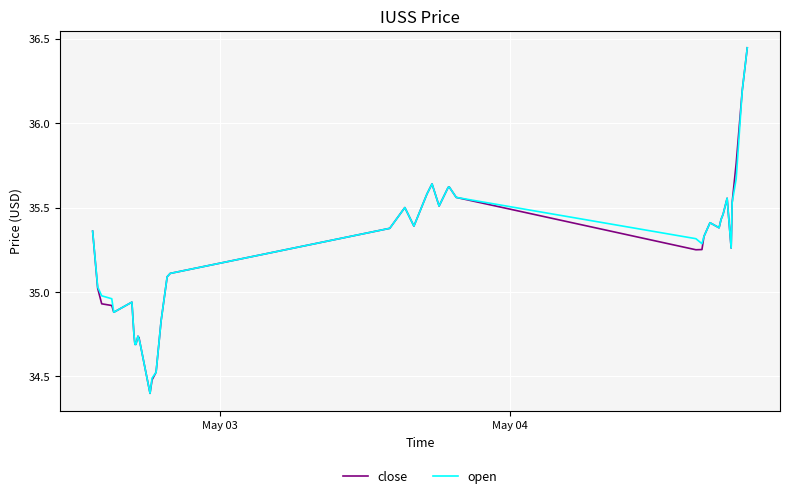

What is the difference between the maximum and minimum values in the close series?

2.0